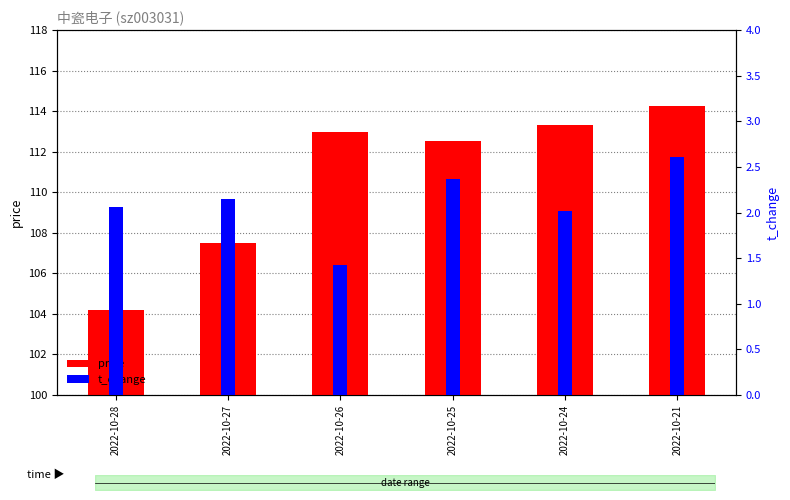

What is the approximate value of t_change at 2022-10-26?

1.4